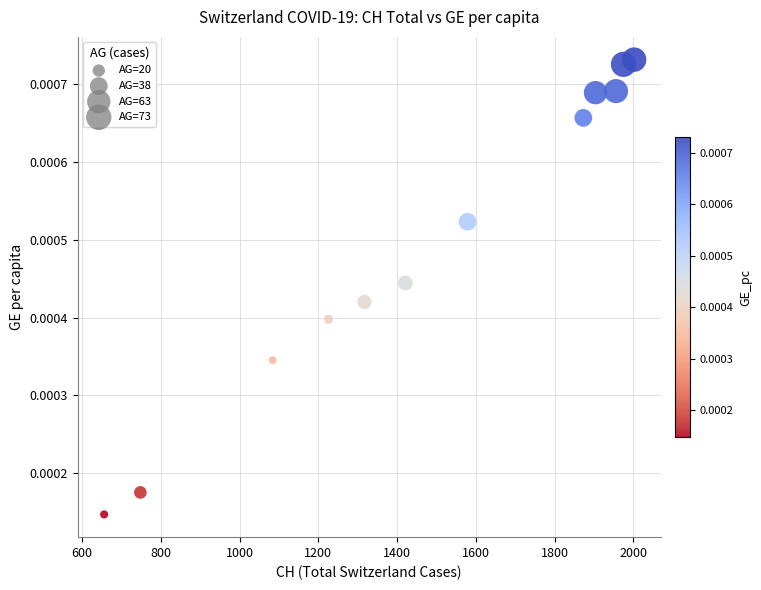

What is the range of X values (max minus min)?

1346.0